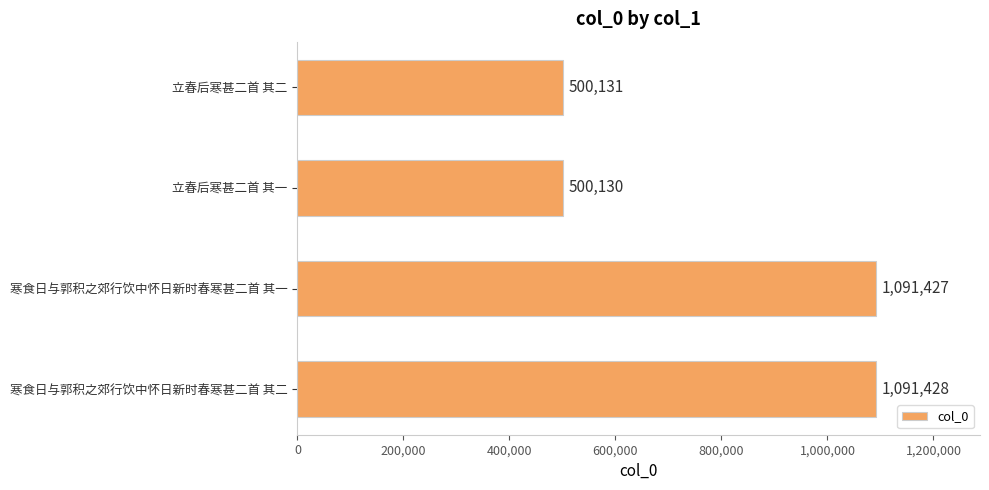

The chart shows a value of 500131 at 立春后寒甚二首 其二. True or false?

True